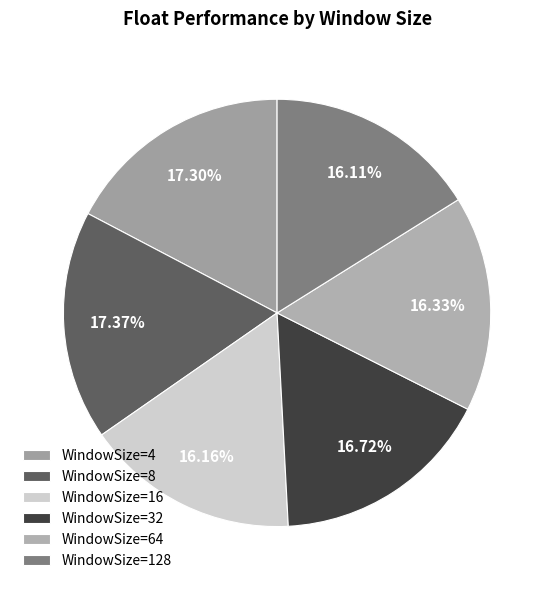

How many segments does this pie chart have?

6